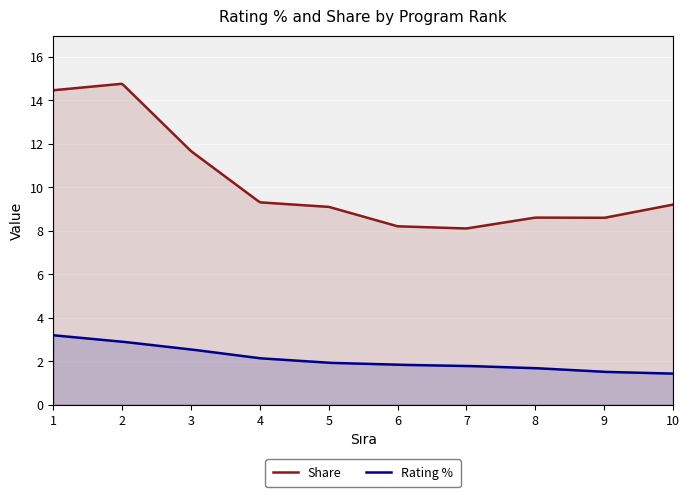

At 2, list the series in order from smallest to largest.

Rating %, Share